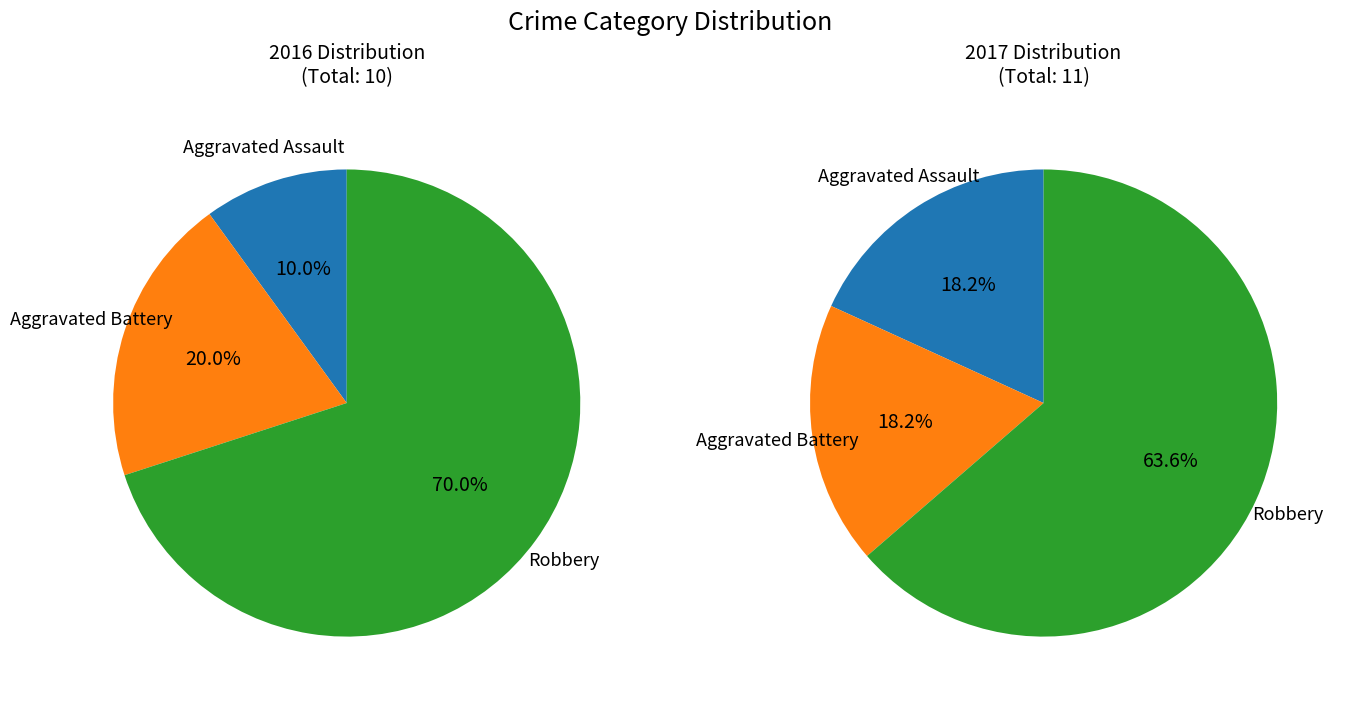

Is there a majority slice in this chart?

Yes